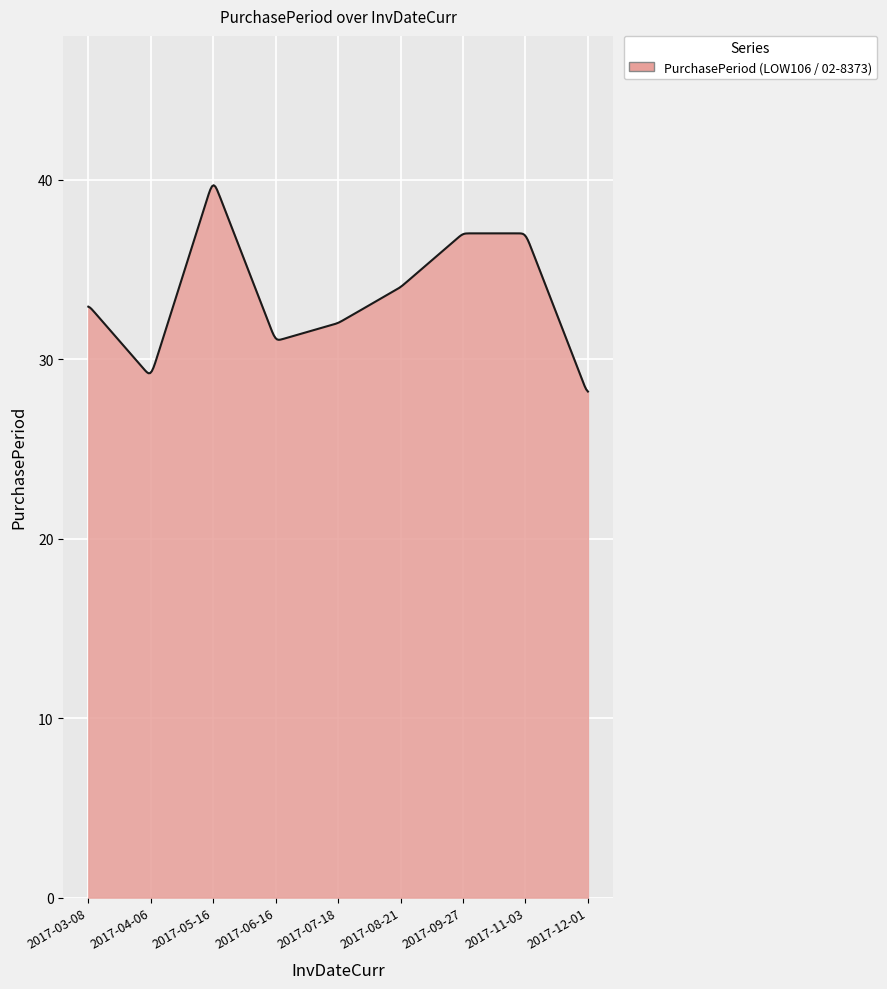

What is the greatest value displayed?

39.7